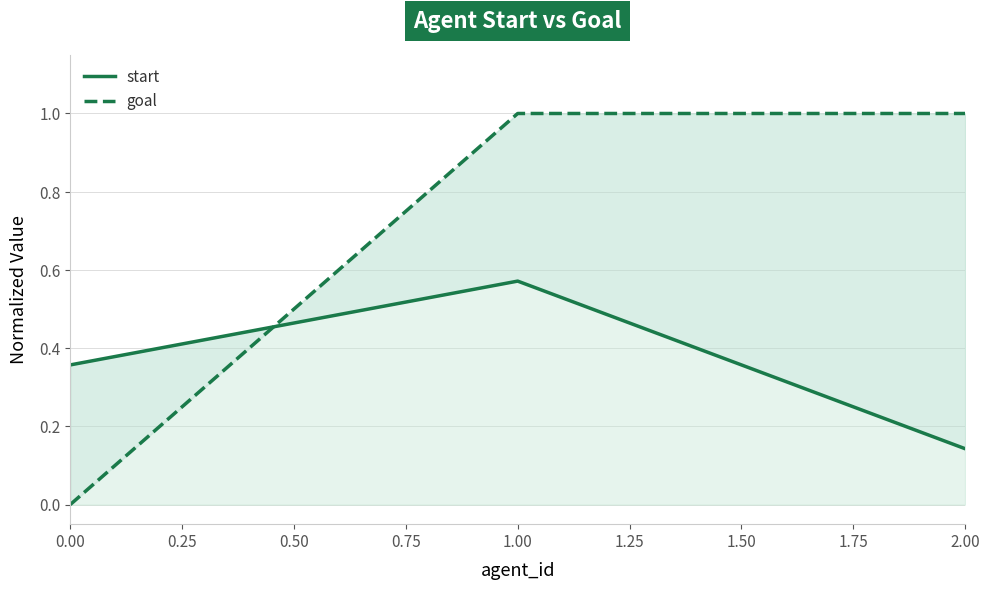

Reading right to left, extract all data points from this chart.

start: 0.1	0.6	0.4
goal: 1.0	1.0	0.0